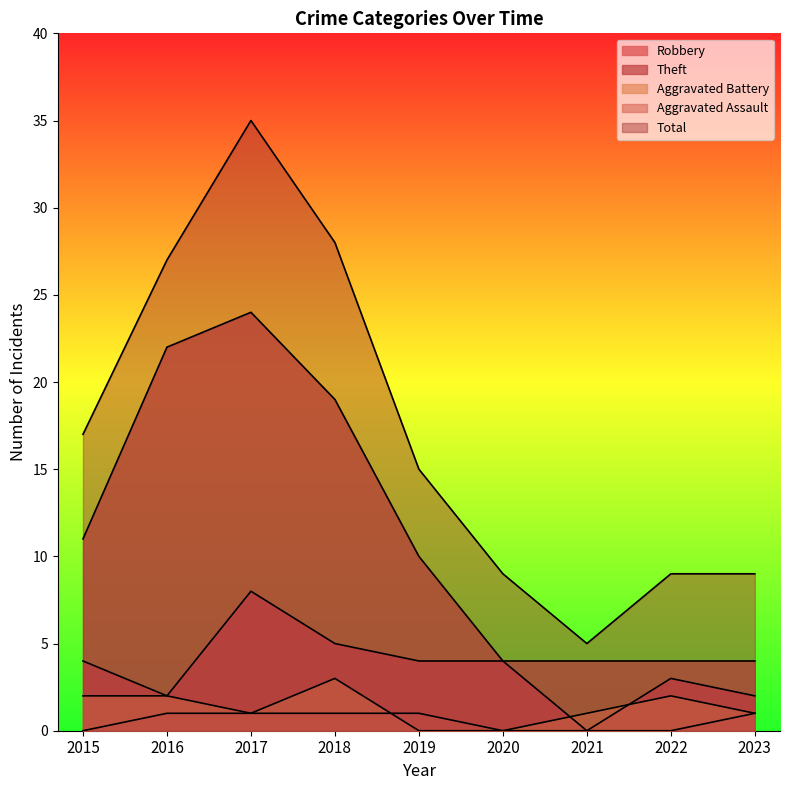

Is the value of Total at 2018 greater than the value of Robbery at 2019?

Yes